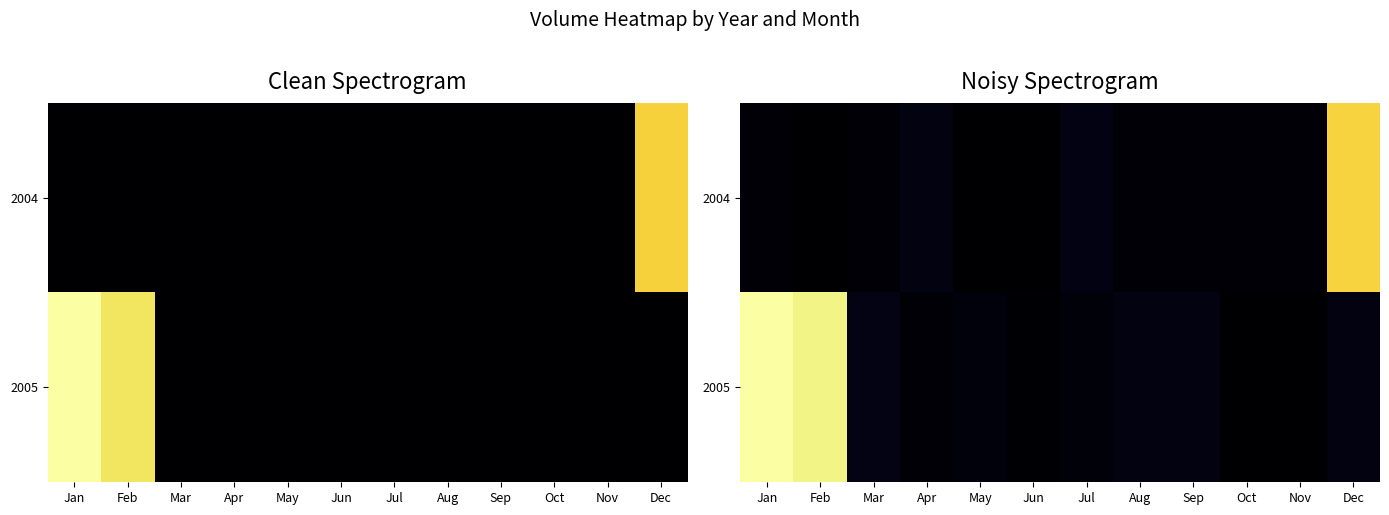

How many distinct data groups are displayed?

2